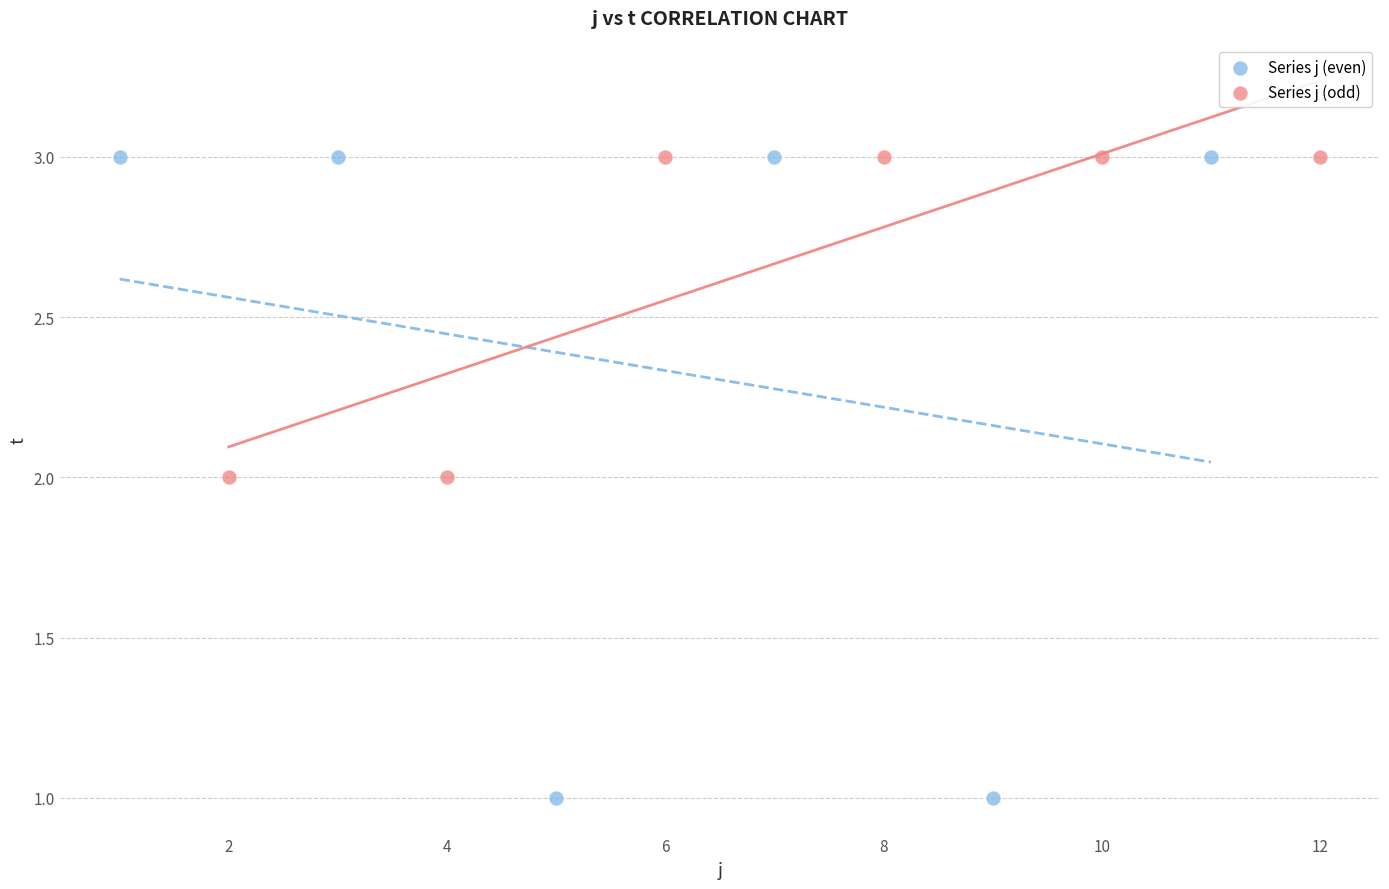

Which series contains the lowest Y value?

Series j (even)